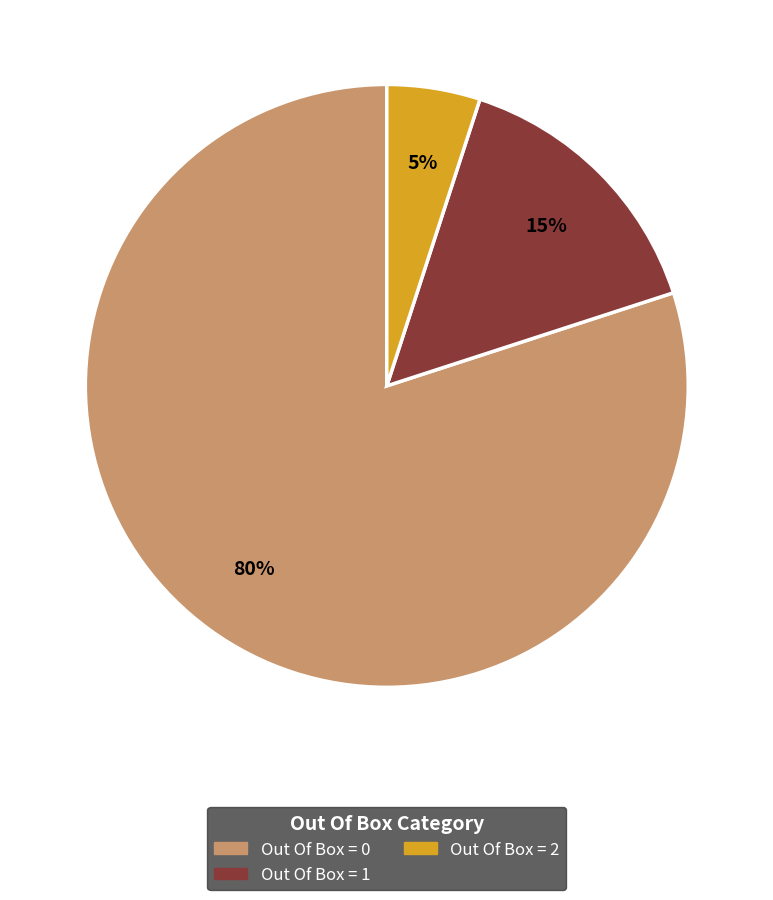

Which category accounts for the majority?

Out Of Box = 0